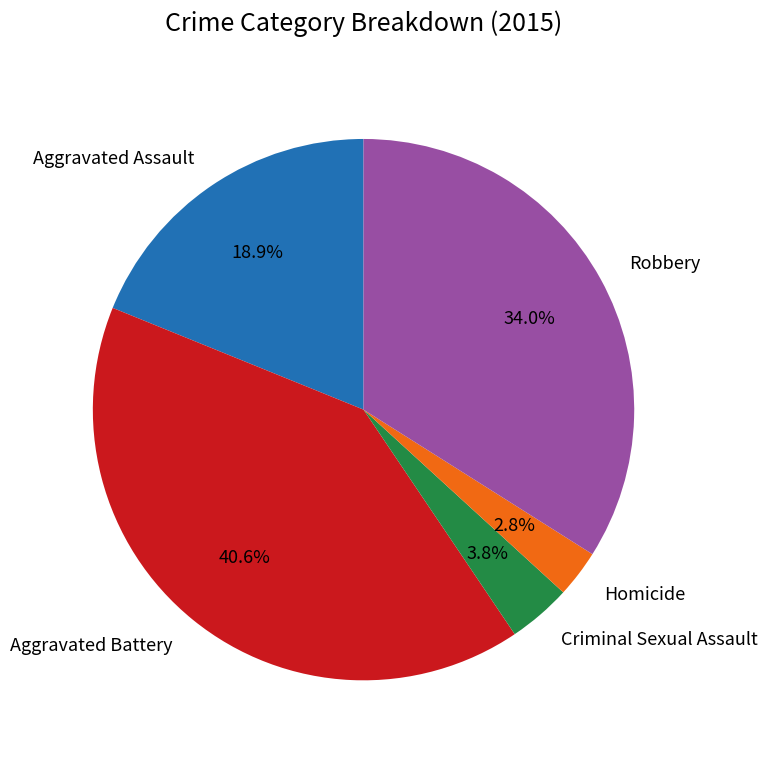

Between Robbery and Aggravated Assault, which is larger?

Robbery